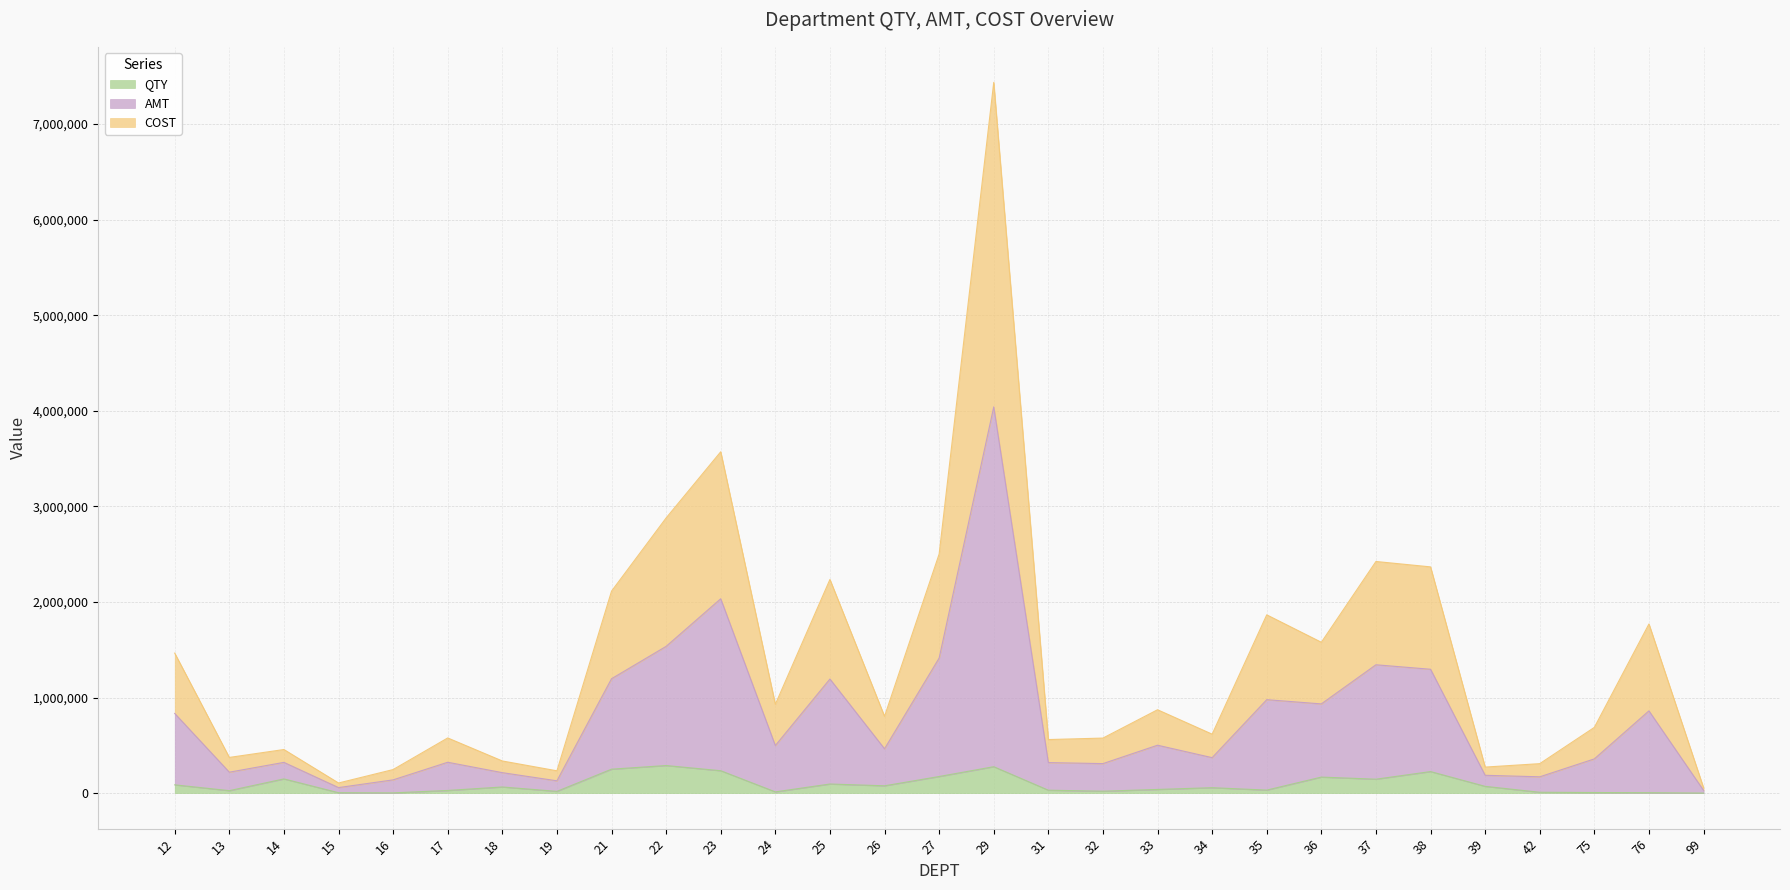

Is it true that QTY equals 4004.0 at 76?

True